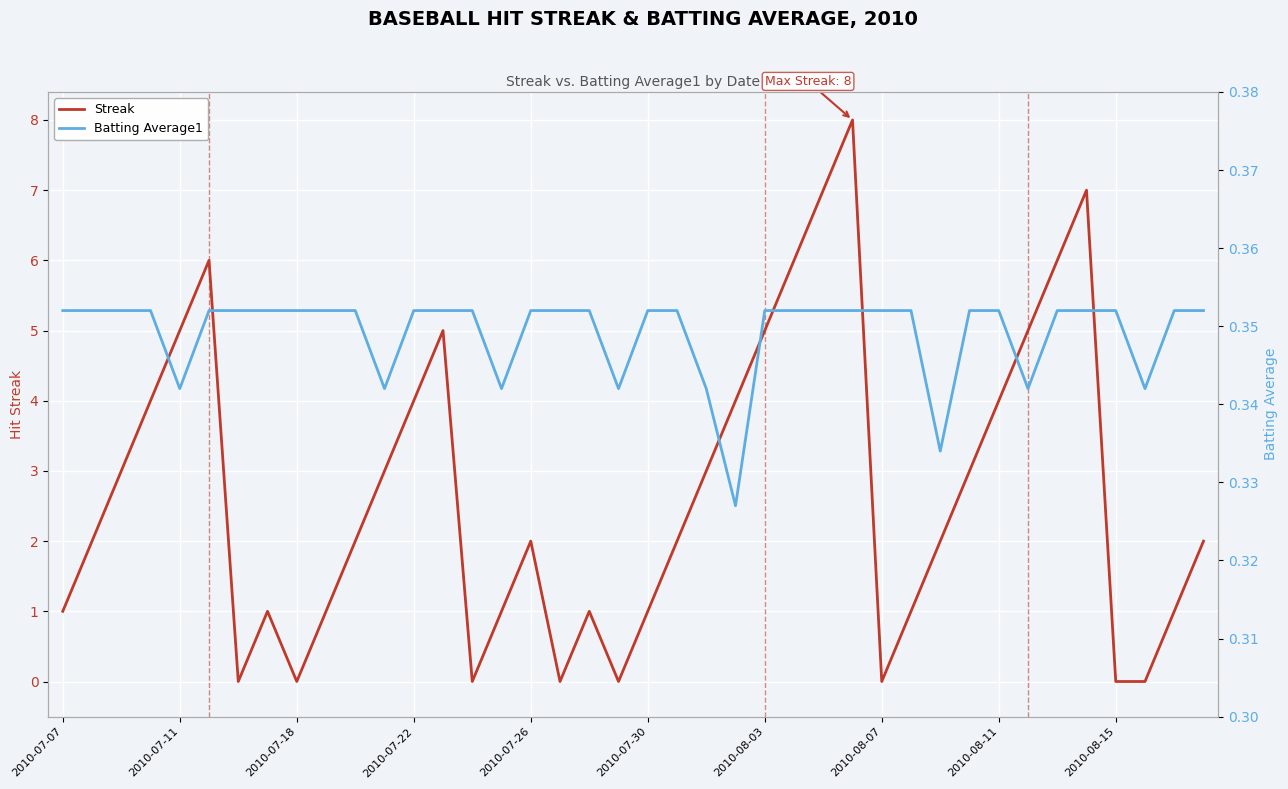

Is the value of Batting Average1 at 2010-07-22 greater than the value of Streak at 30?

No